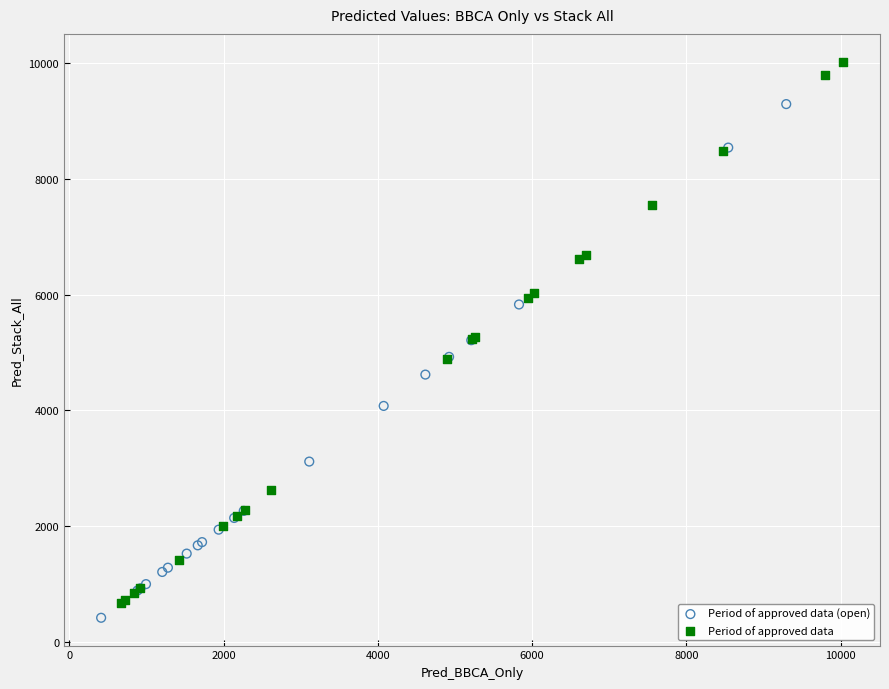

Which series contains the highest Y value?

Period of approved data